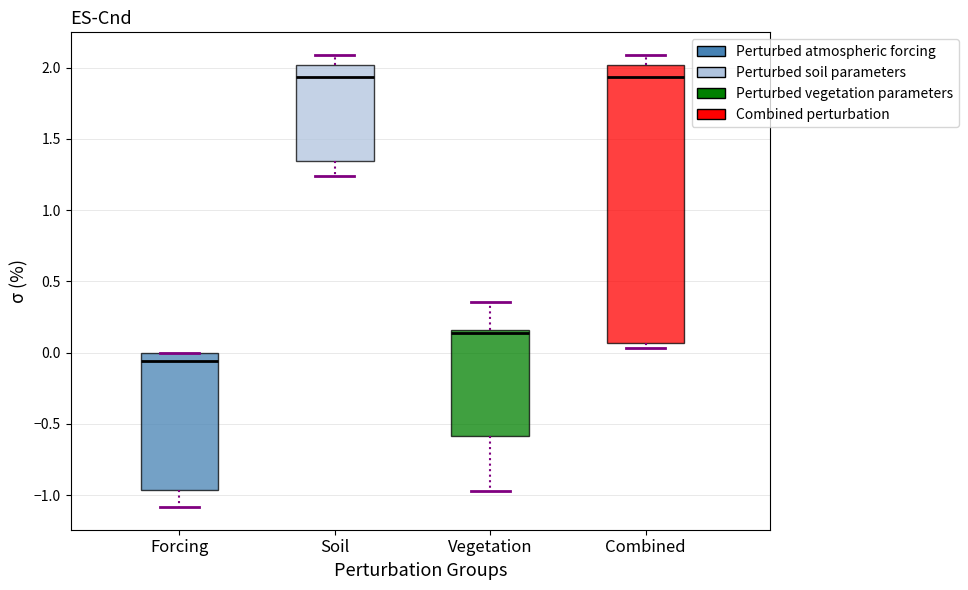

Where does the median line of the box for Forcing sit on the y-axis? The values are not printed on the chart, so give them approximately, as read against the axis.

-0.05